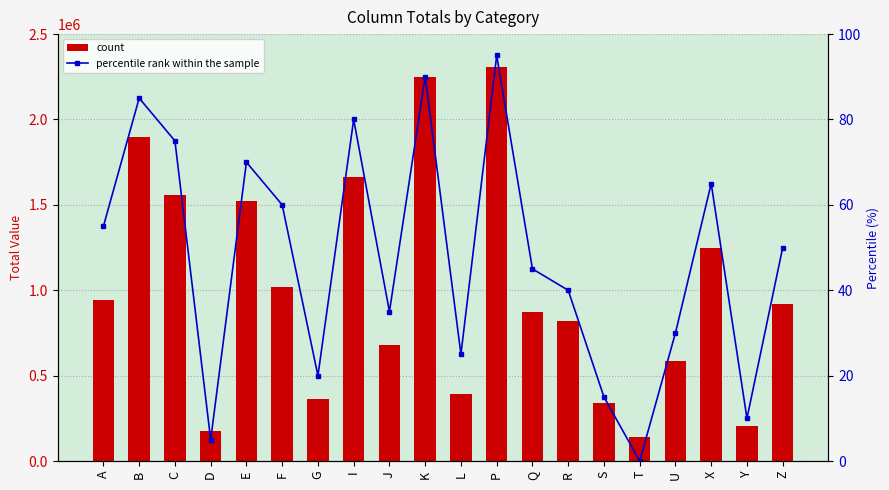

Rank the series by their maximum value, from lowest to highest.

percentile rank within the sample, count